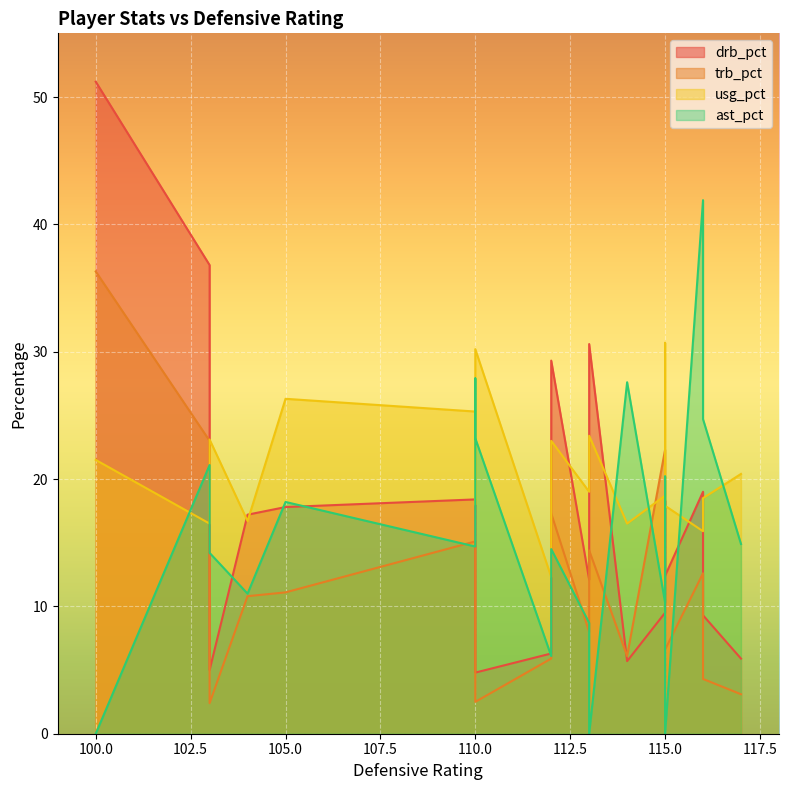

What is the difference between the trb_pct values at 12 and 8?

7.3